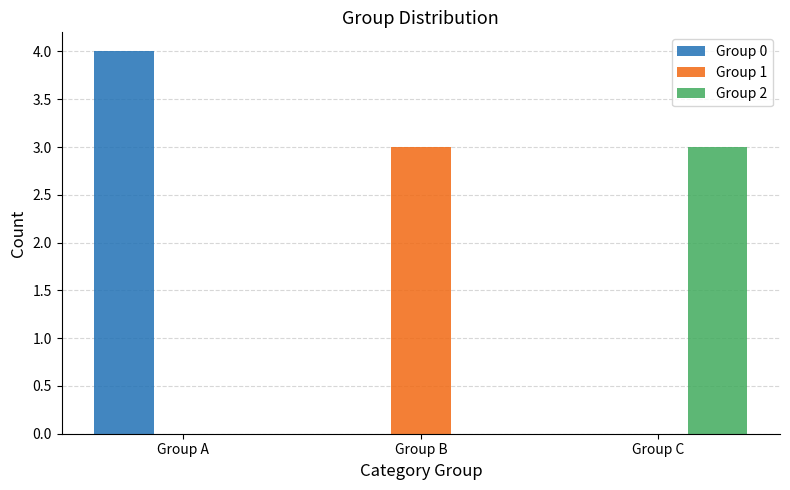

Are the bars horizontal?

No